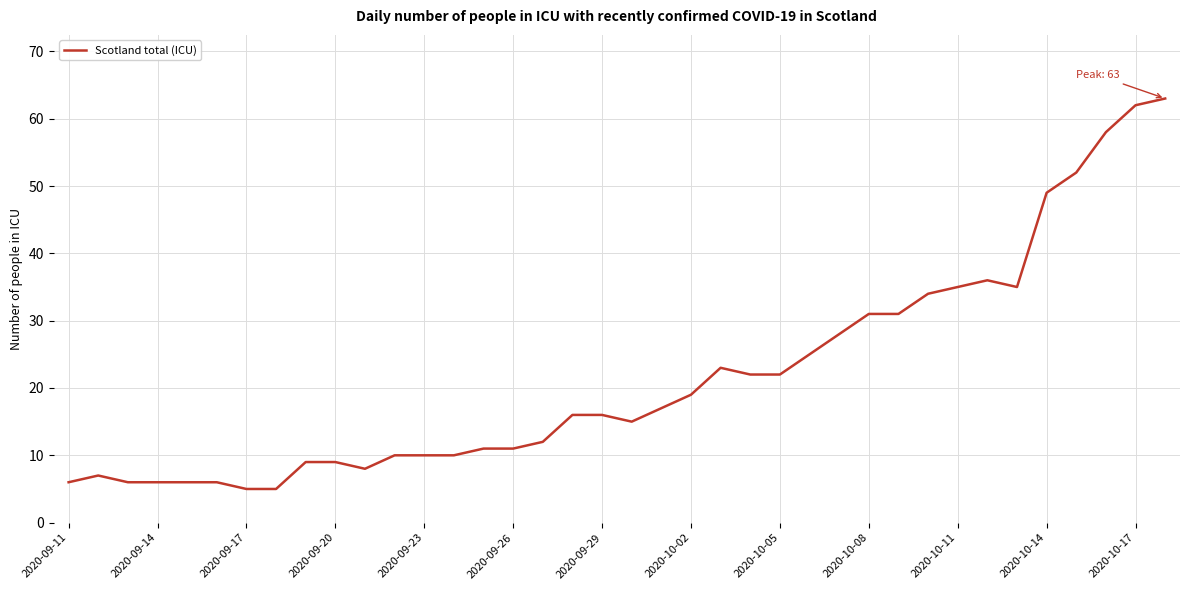

What is the difference between the maximum and minimum values?

58